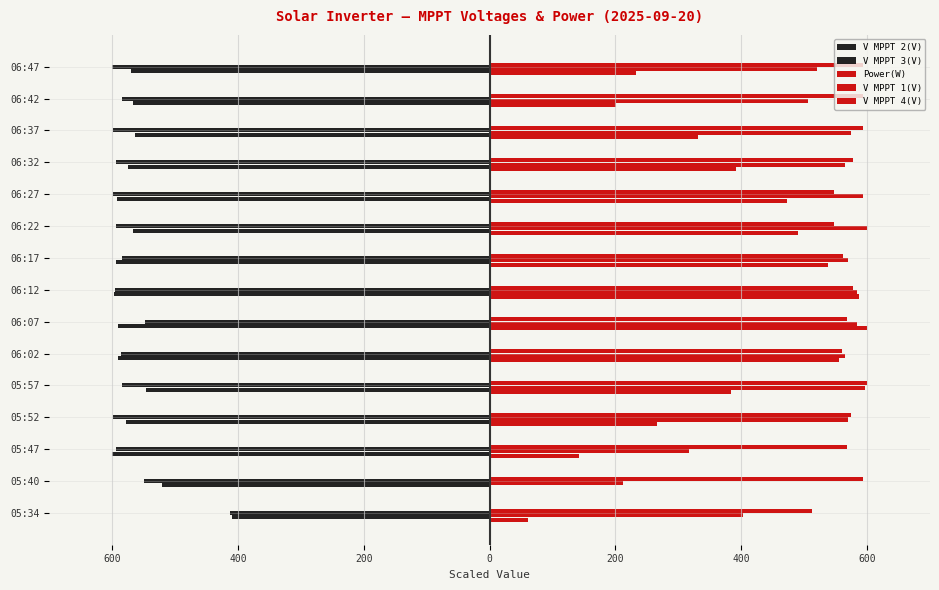

How many groups of bars are there?

15